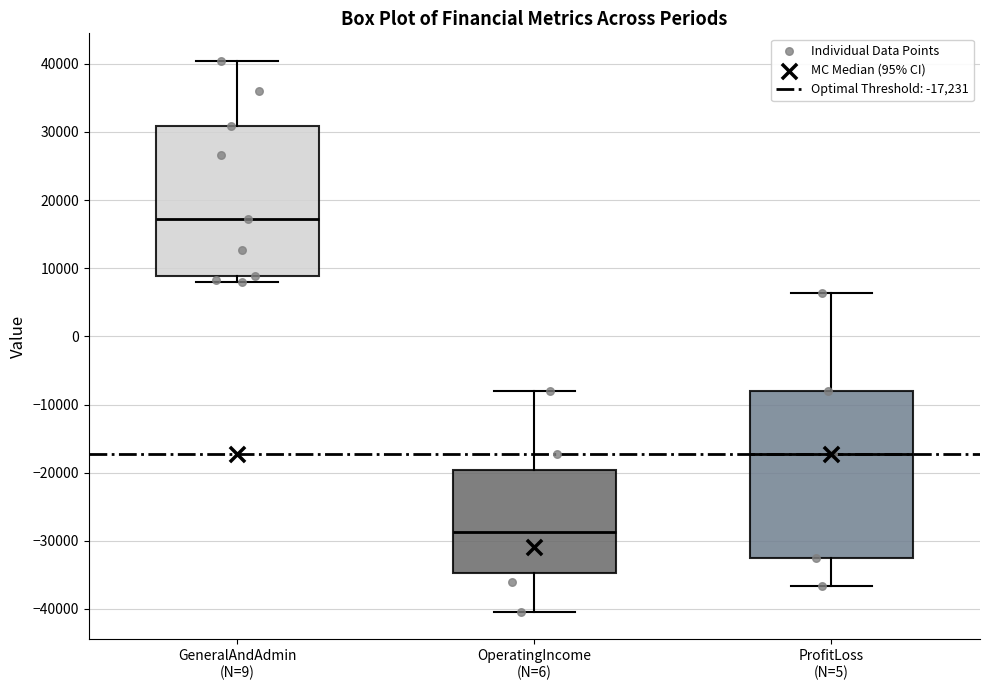

Comparing the boxes themselves (not the whiskers), which one is the tallest?

ProfitLoss (N=5)